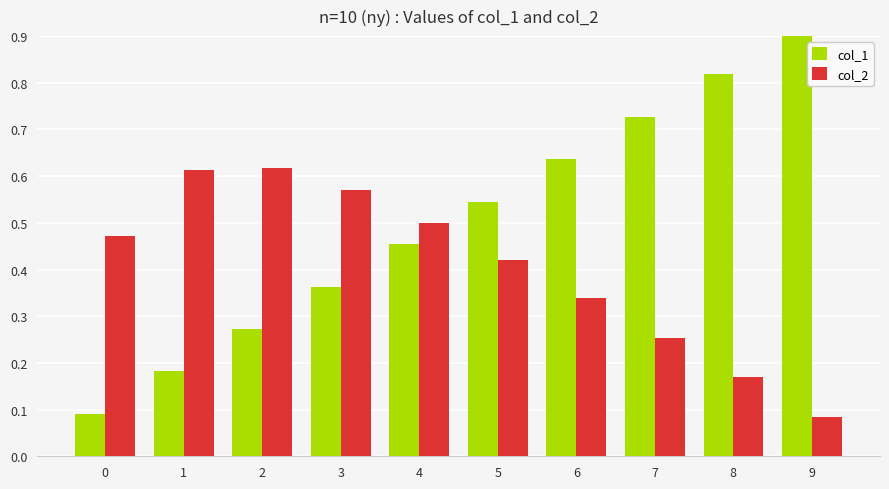

What is the sum of the col_2 values at 4 and 5?

0.9